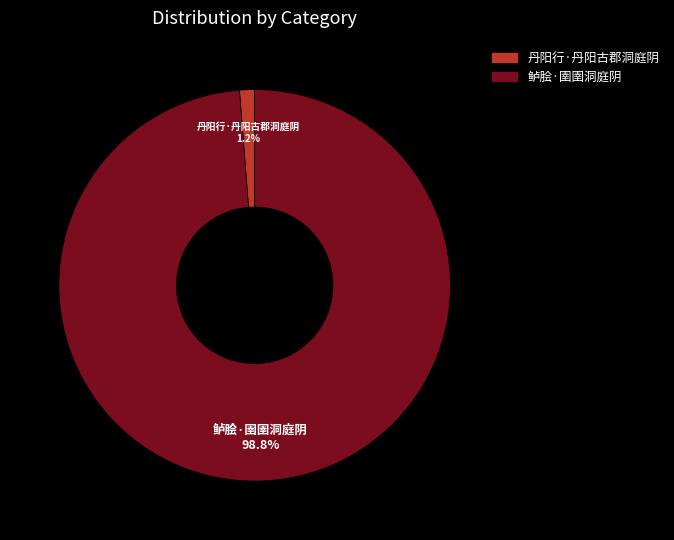

To the nearest percent, what is the difference between the largest and smallest slice percentages?

98%